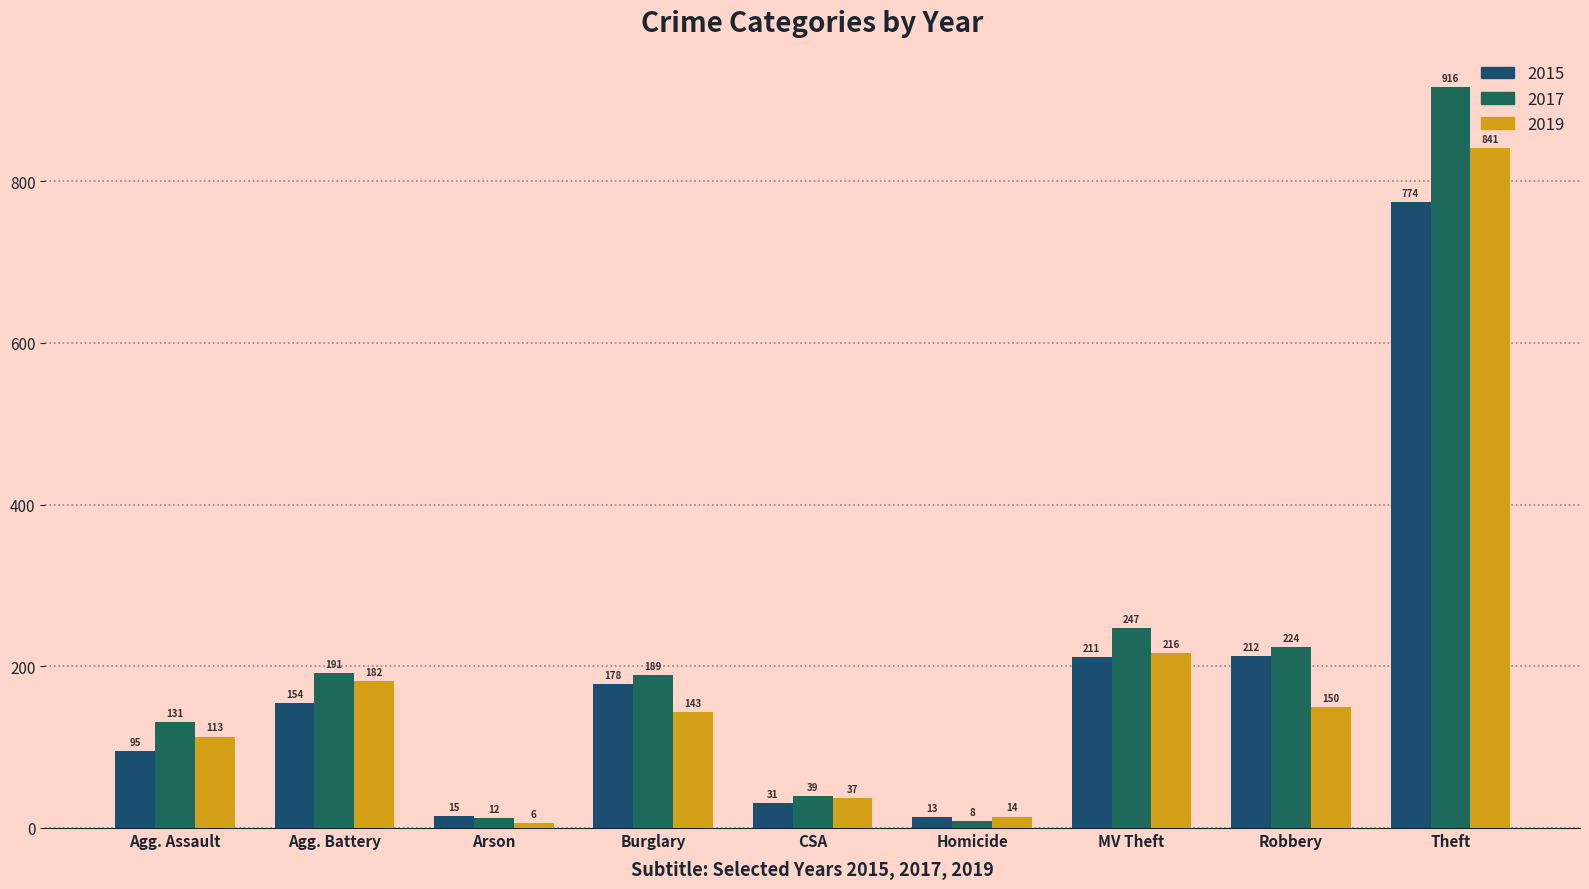

What is the lowest value of the 2019 series?

6